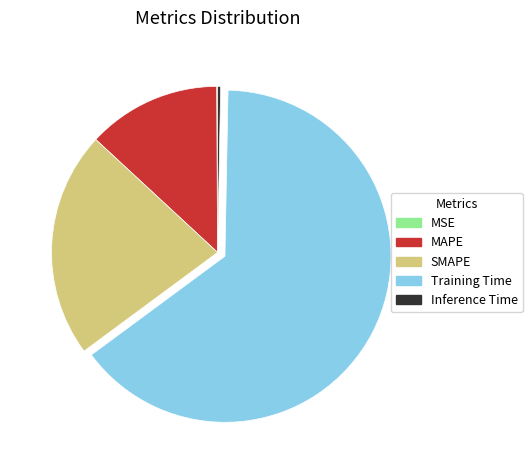

Does MAPE account for over 50% of the chart?

No